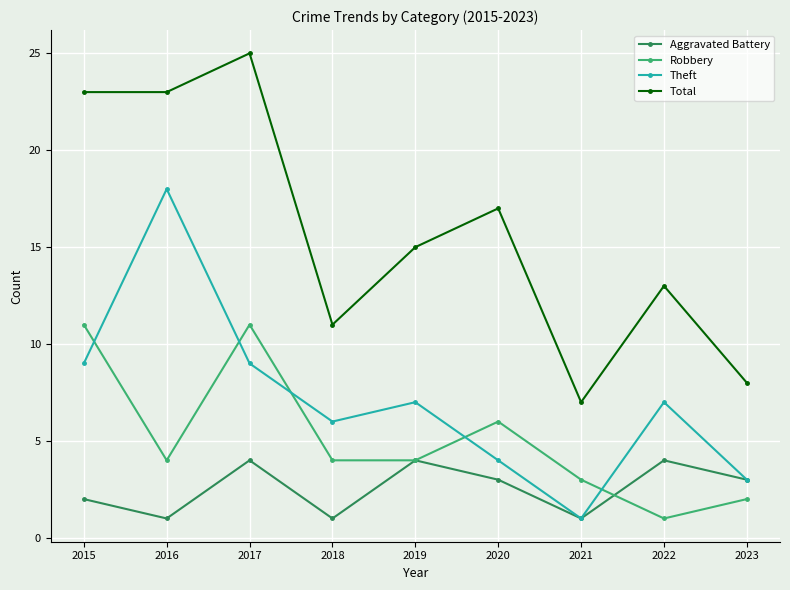

Where is the first local maximum for Total?

2017